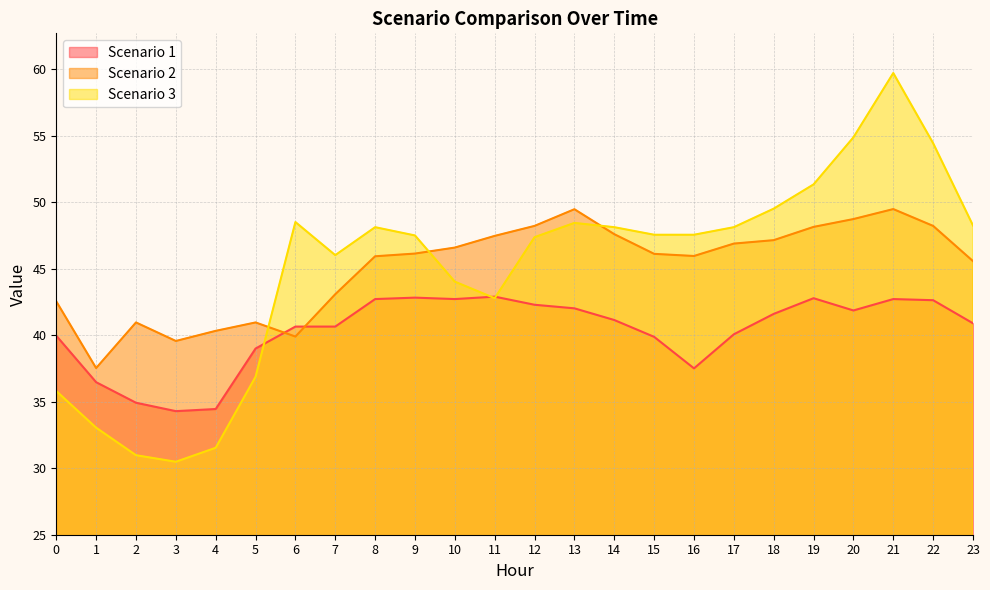

Where is Scenario 2 nearest to the value 43?

7